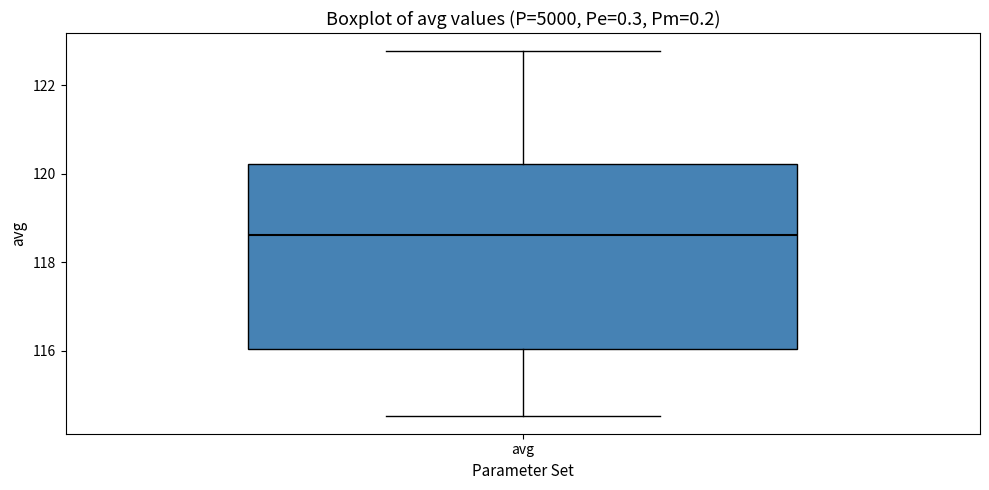

Read this box plot against the y-axis: the position of the median line, the range covered by the box, and the ends of both whiskers. The values are not printed on the chart, so give them approximately, as read against the axis.

median 118.6, box 116.0 to 120.2, whiskers 114.6 to 122.8